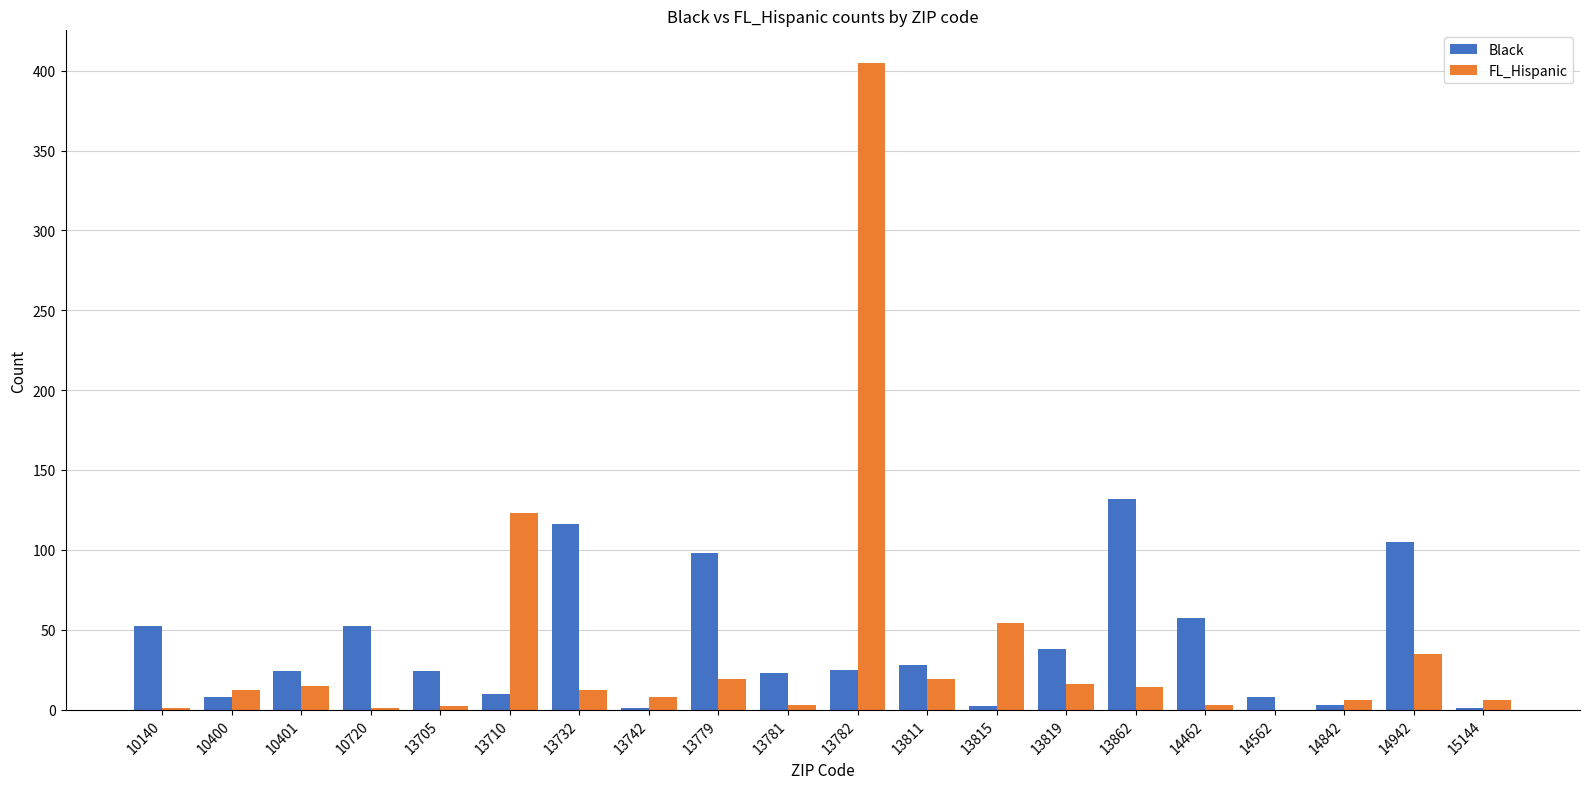

Are the bars horizontal?

No